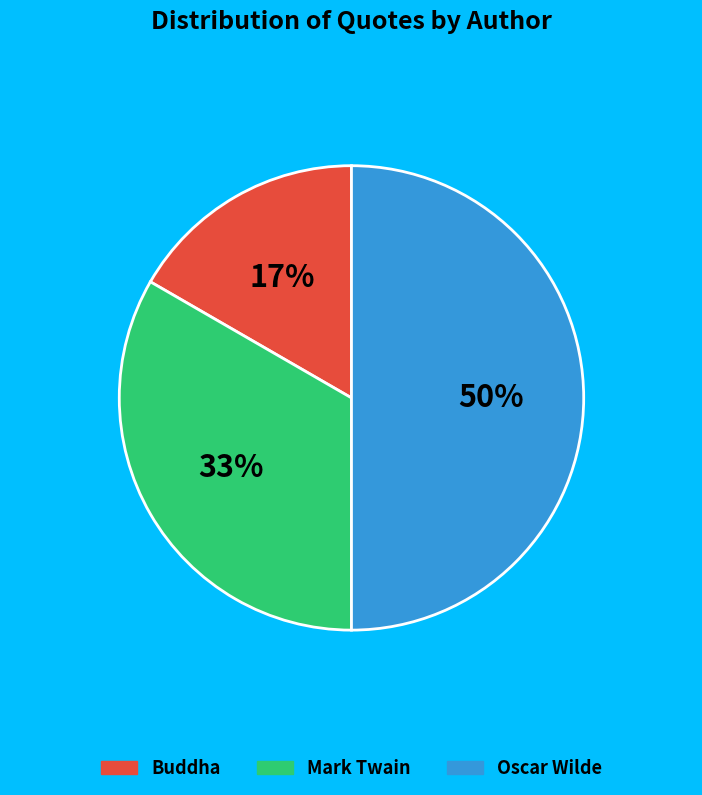

Combined, do Oscar Wilde and Mark Twain account for over 50%?

Yes